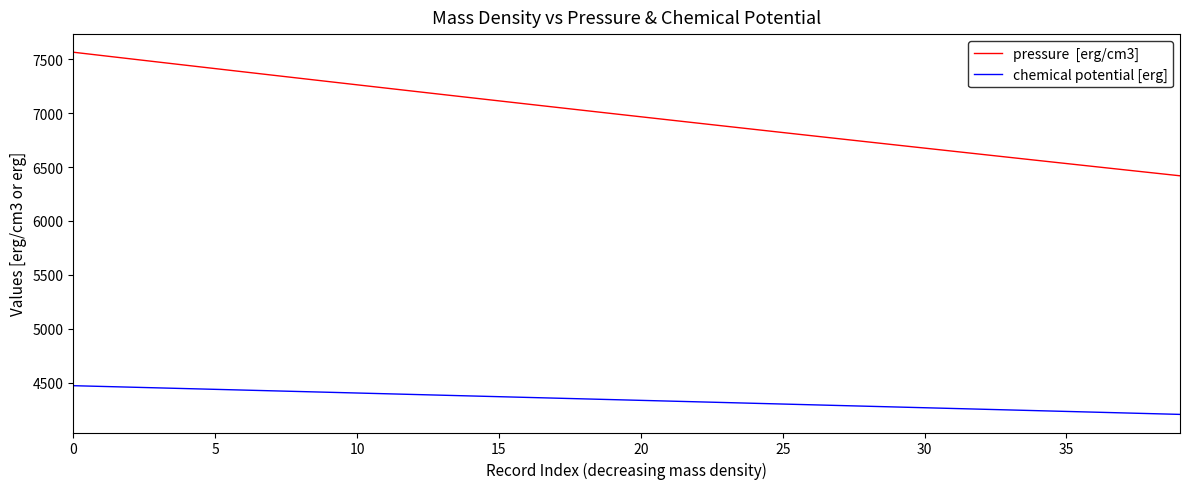

What is the smallest value displayed?

4204.9